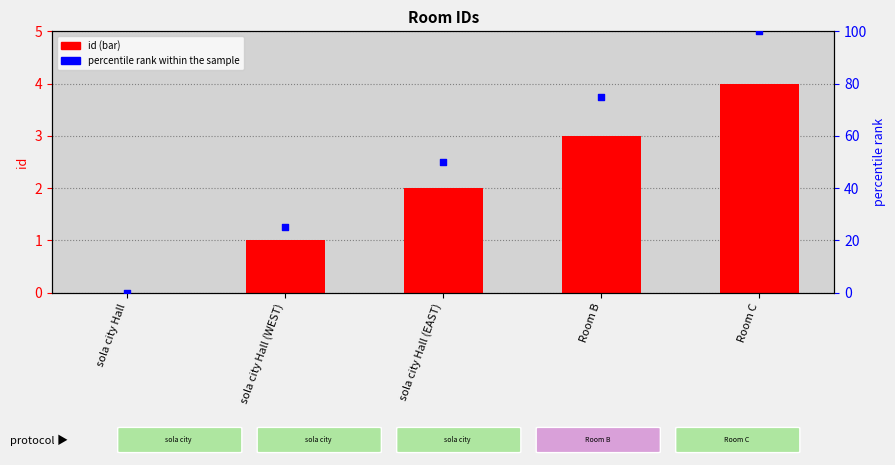

Which series has the largest Y range (max minus min)?

percentile rank within the sample